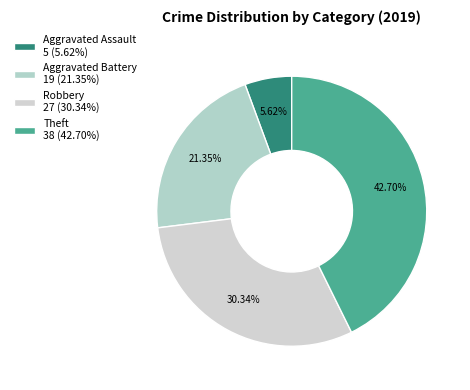

True or false: Theft accounts for 52% of the total.

False